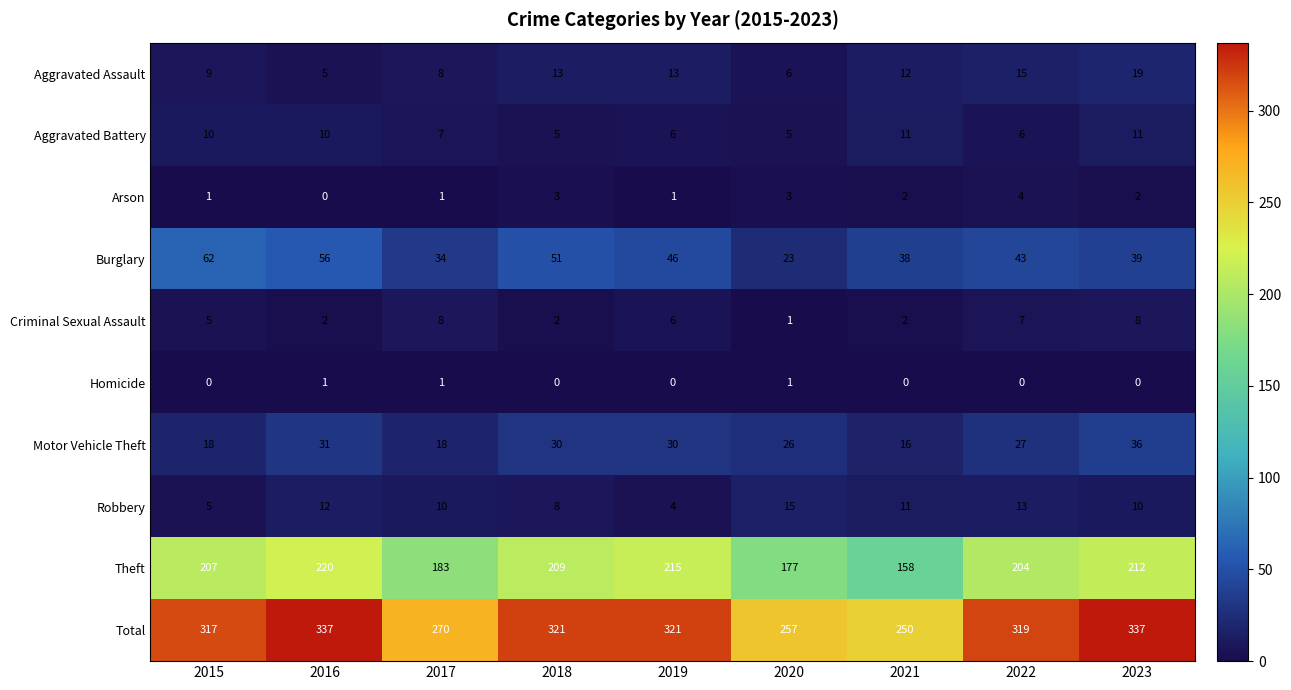

How many categories are shown in the chart?

9